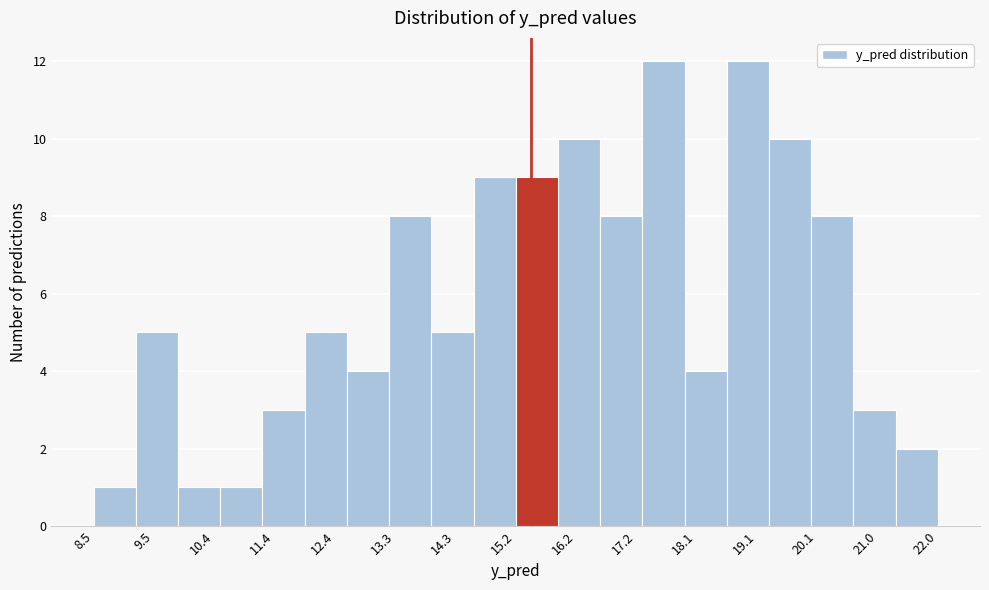

What is the height of the bar covering 18.6 to 19.3 on the x-axis? Neither the bar edges nor the heights are printed on the chart, so give them approximately, as read against the axes.

12